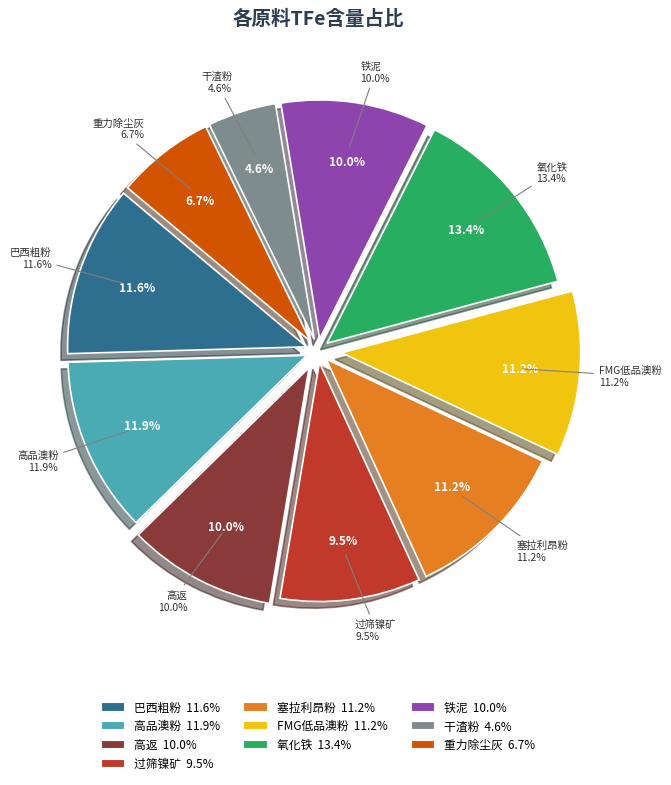

To the nearest percent, what is the difference between the largest and smallest slice percentages?

9%